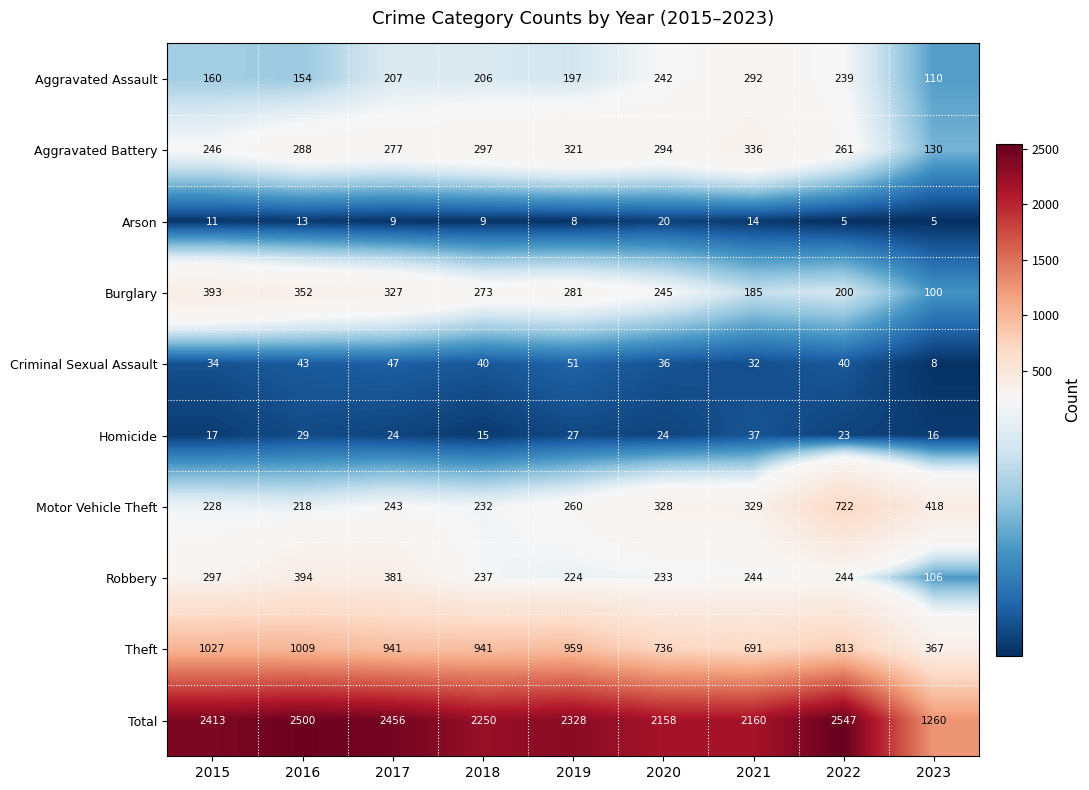

Which category has the highest value in the Criminal Sexual Assault series?

2019